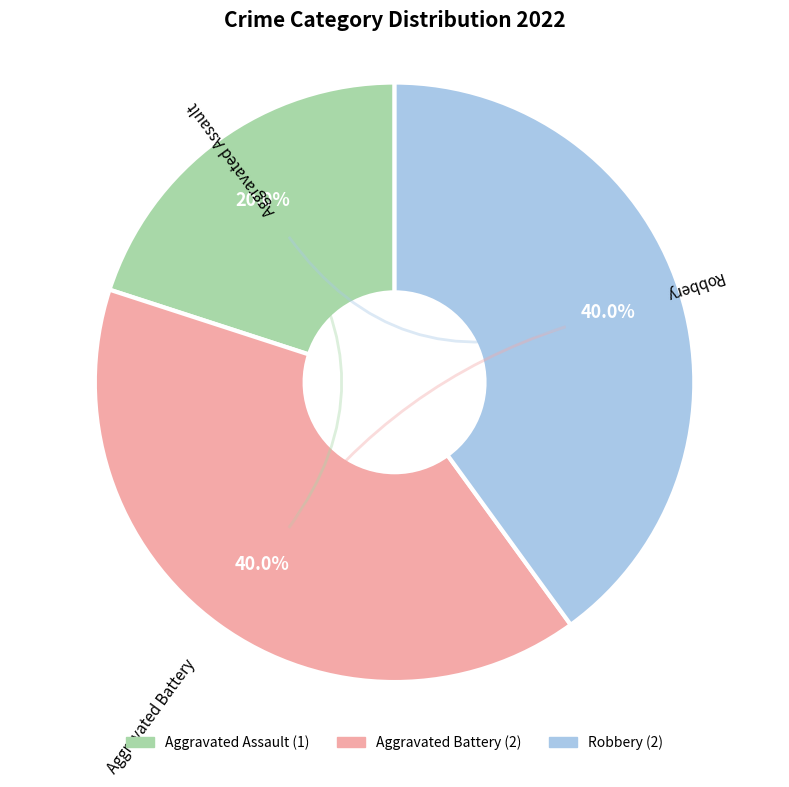

Is there a majority slice in this chart?

No